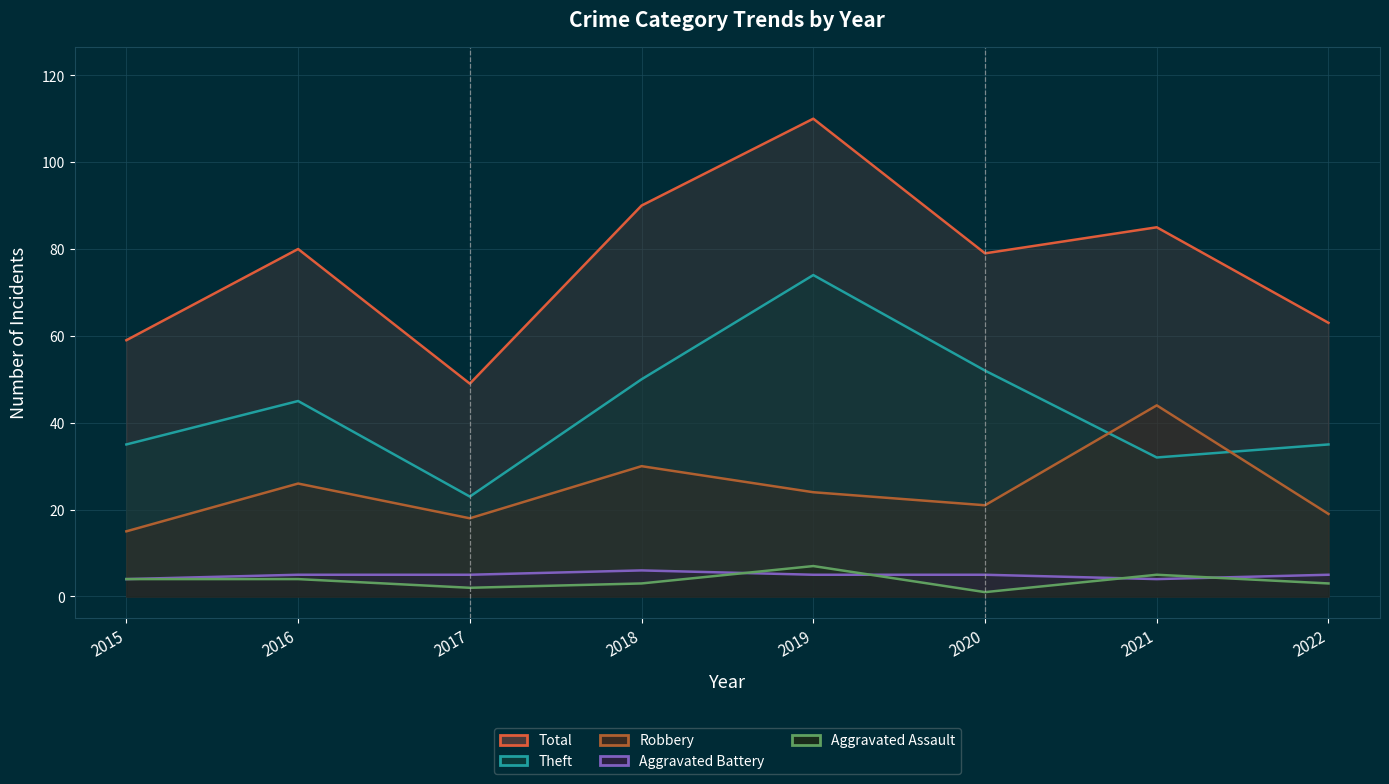

Which series has the largest range (max minus min)?

Total